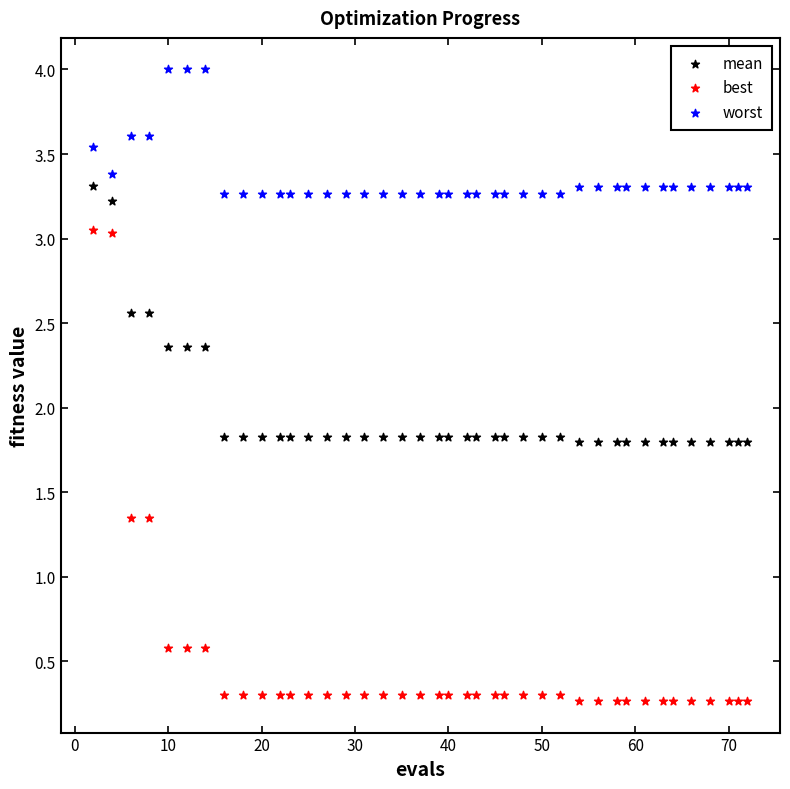

Which series has the widest spread of Y values?

best